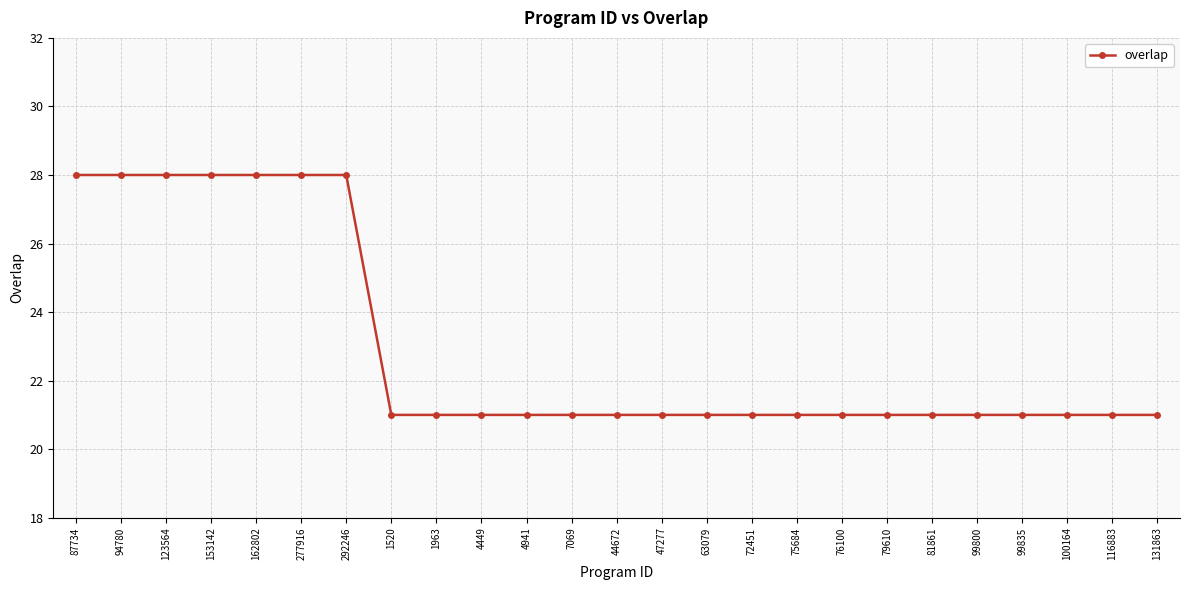

What is the sum of all values?

574